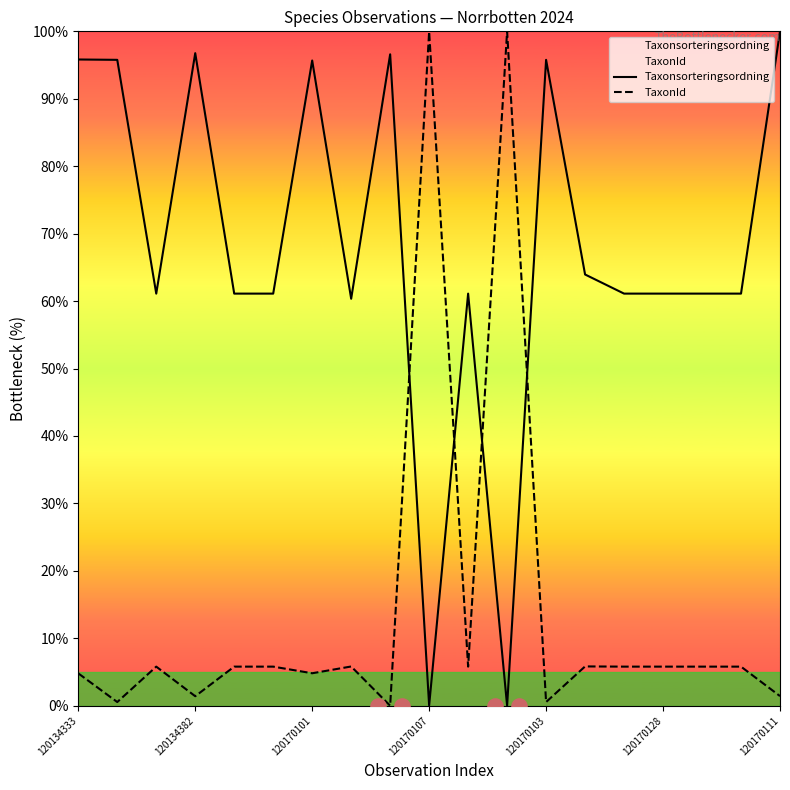

Which series has the largest Y range (max minus min)?

Taxonsorteringsordning